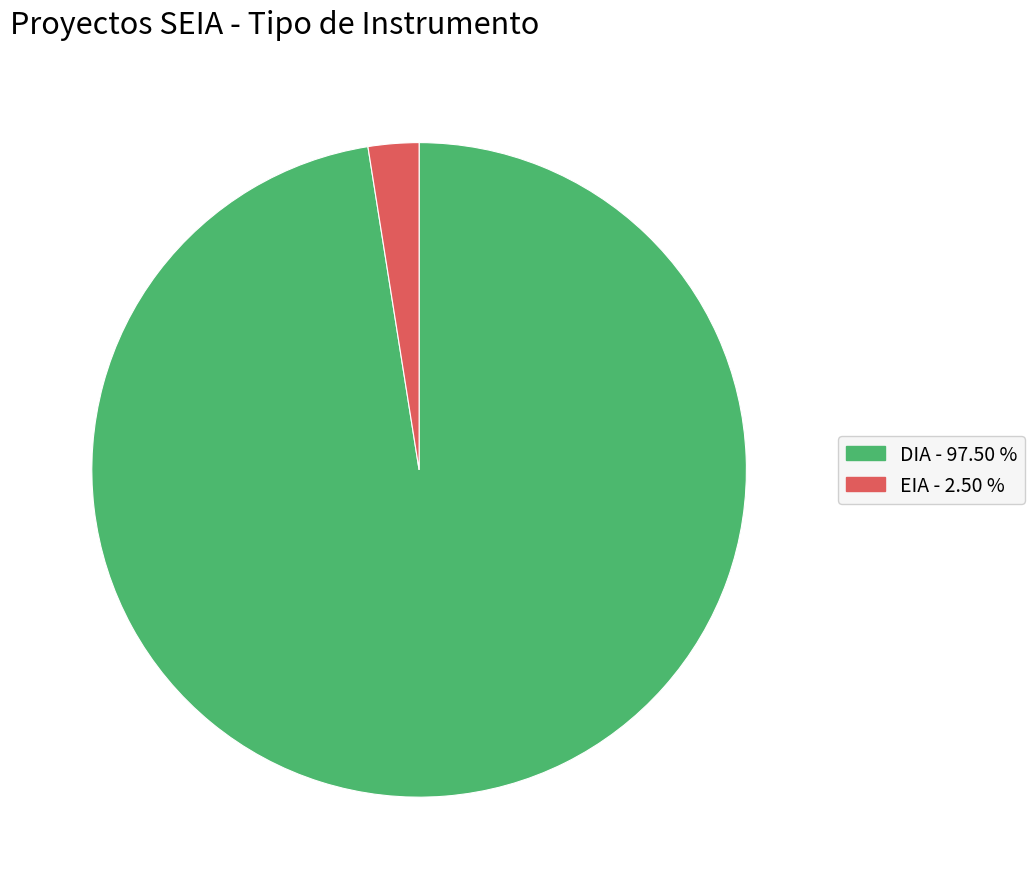

Between DIA and EIA, which is larger?

DIA